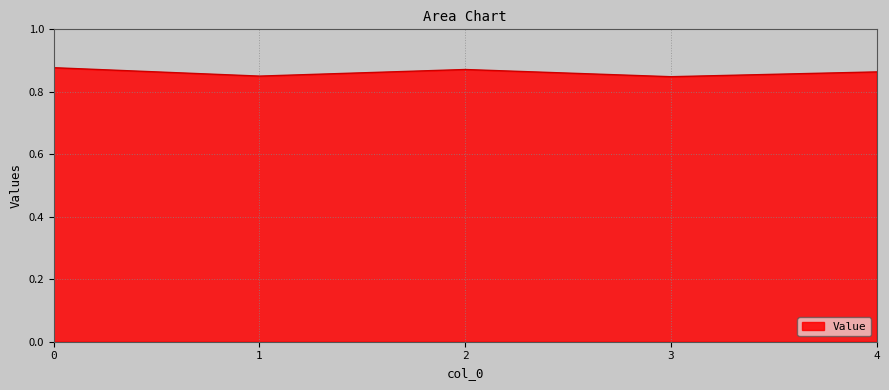

Where is the first local minimum?

1